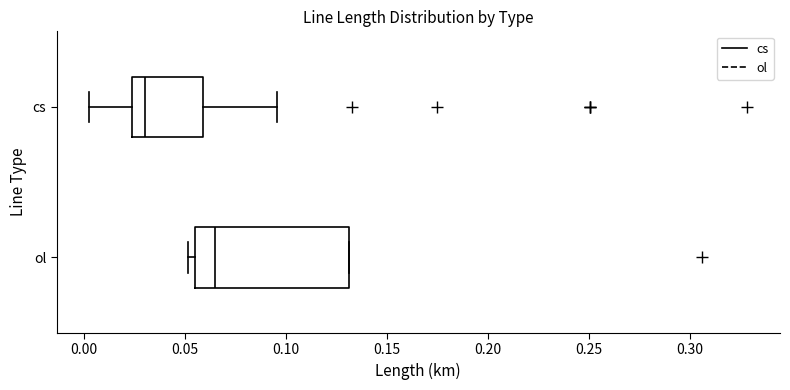

Which box's median line is the furthest to the left?

cs